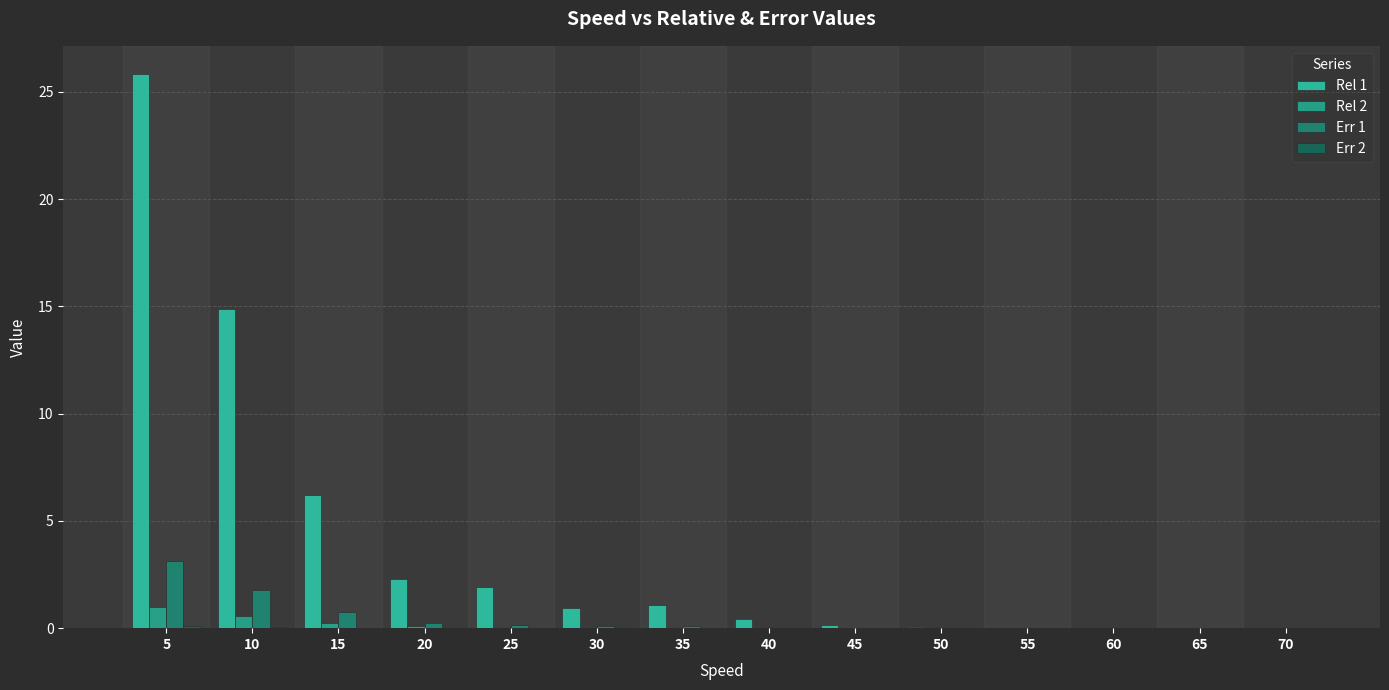

Count the number of data series in this chart.

4